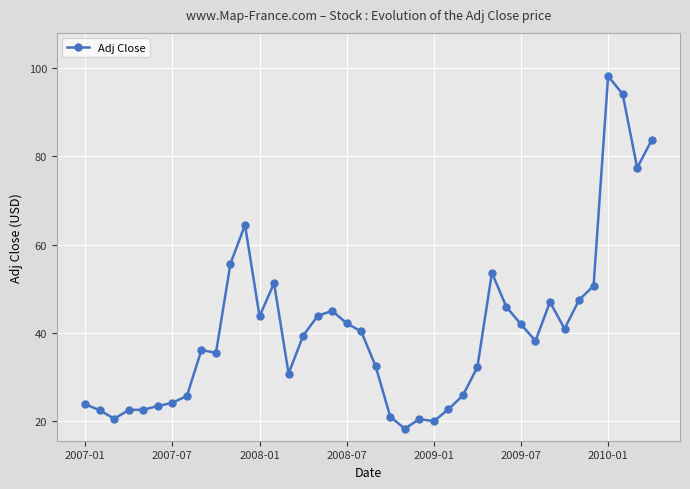

What is the average value?

40.6